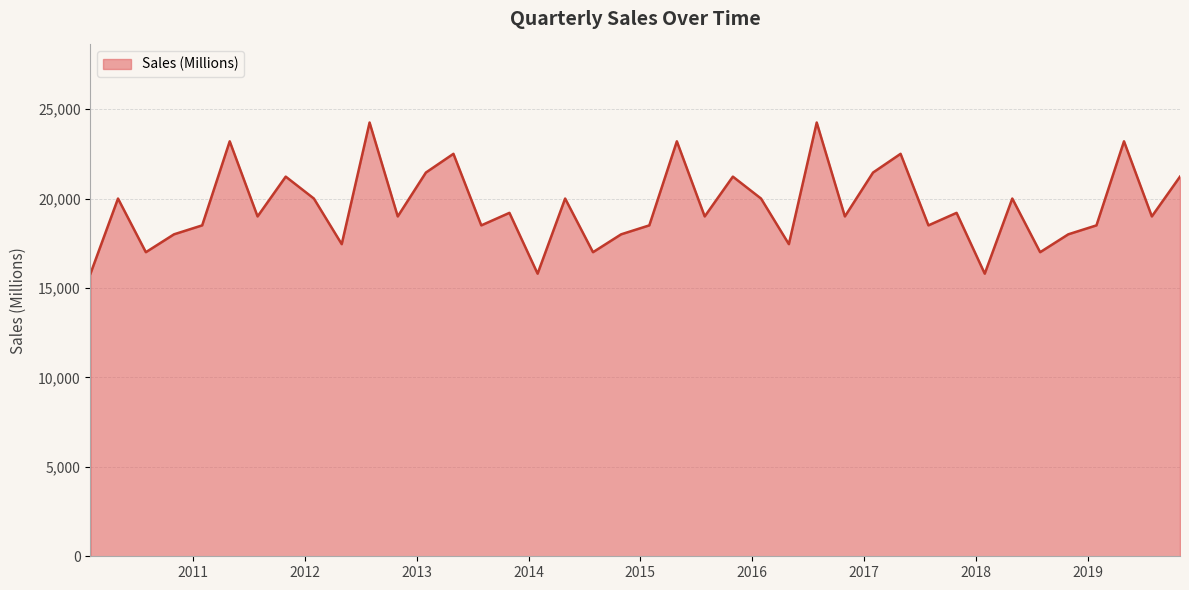

What is the minimum value shown in the chart?

15800